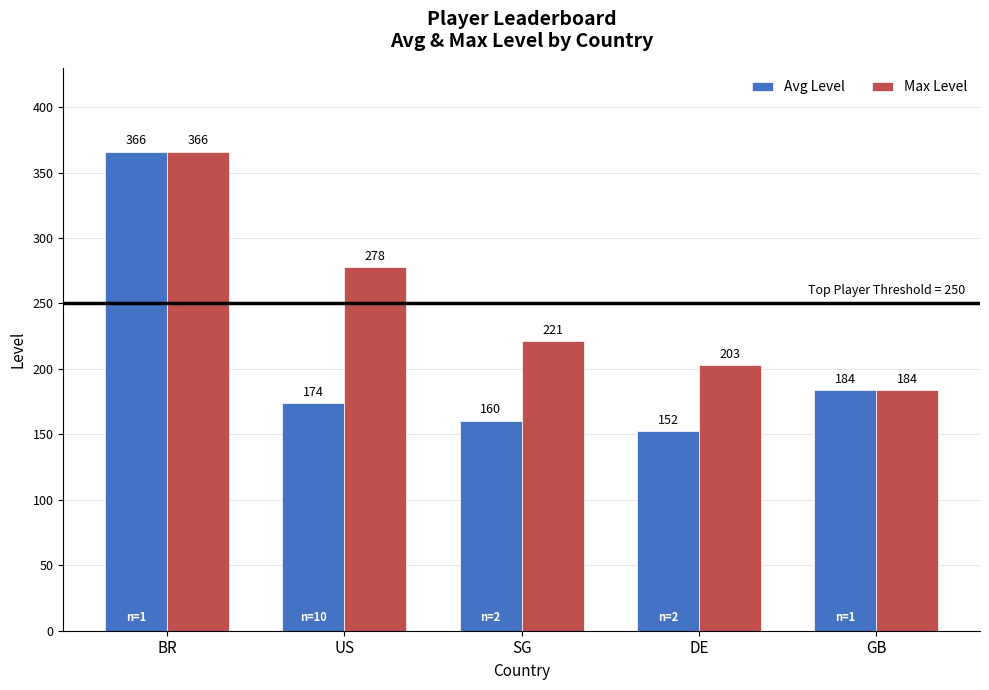

Between BR and DE, which series saw the biggest shift?

Avg Level